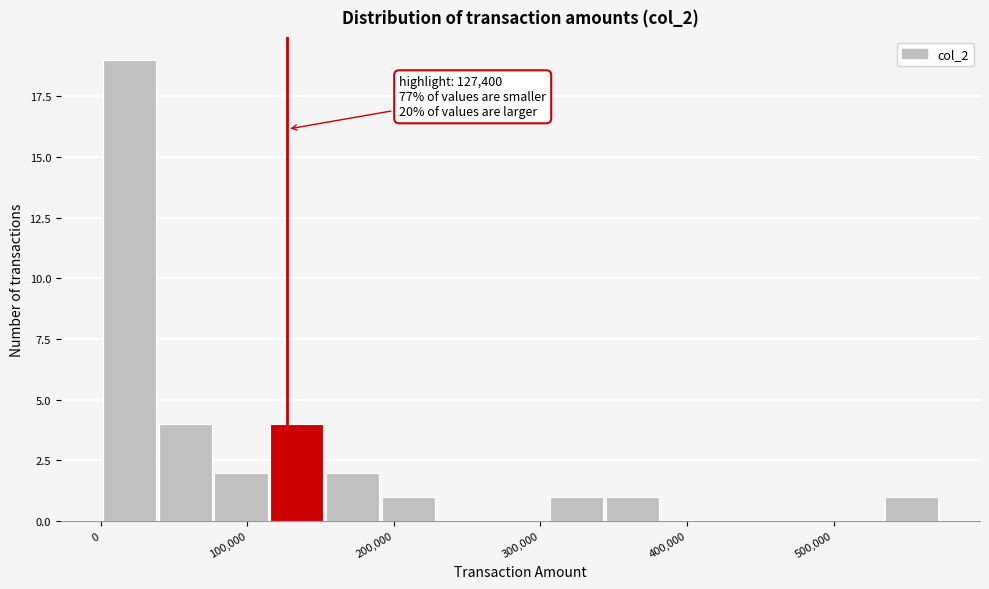

Around what value on the x-axis is the tallest bar? Give the approximate position of its centre, as read against the axis.

20000